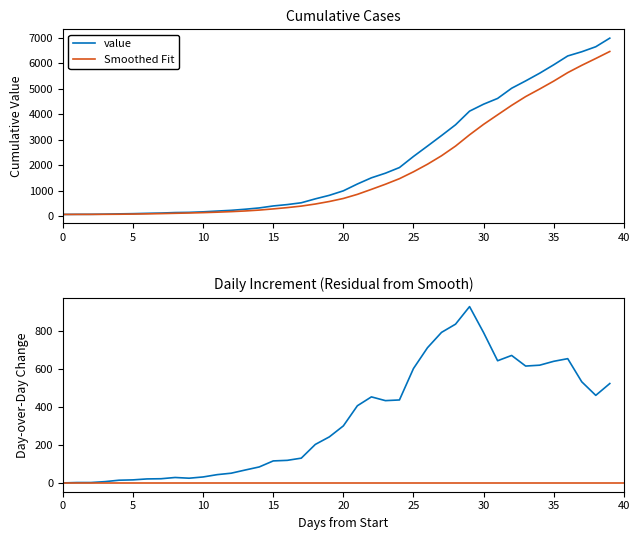

What is the maximum value for value?

6995.0